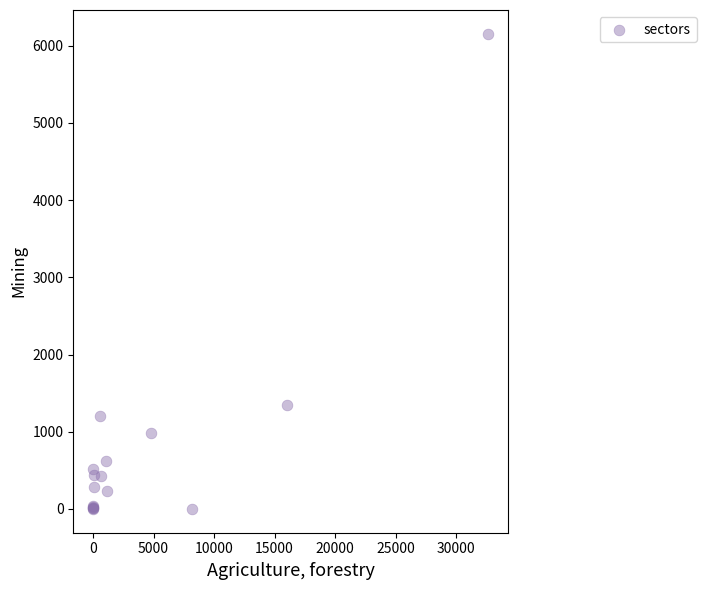

What Y value in the scatter plot is closest to 3077?

1351.8